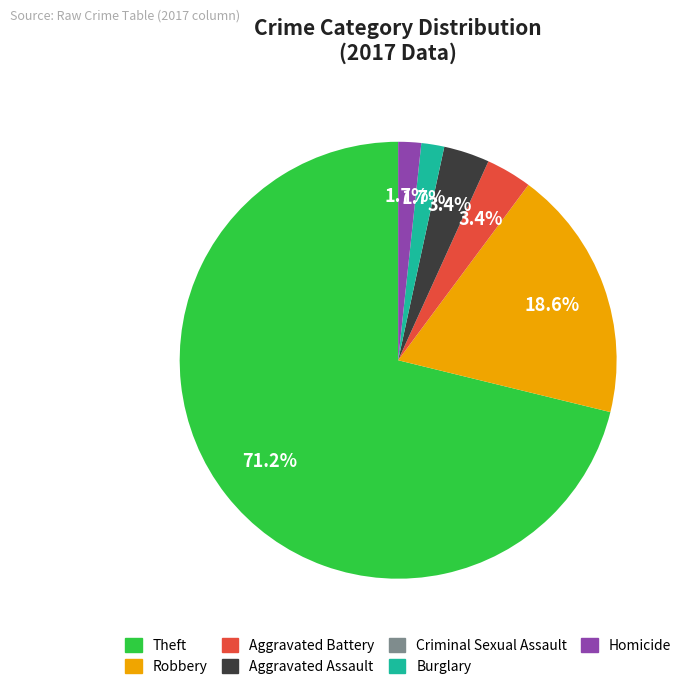

What is the total percentage of Aggravated Assault and Burglary?

5.1%